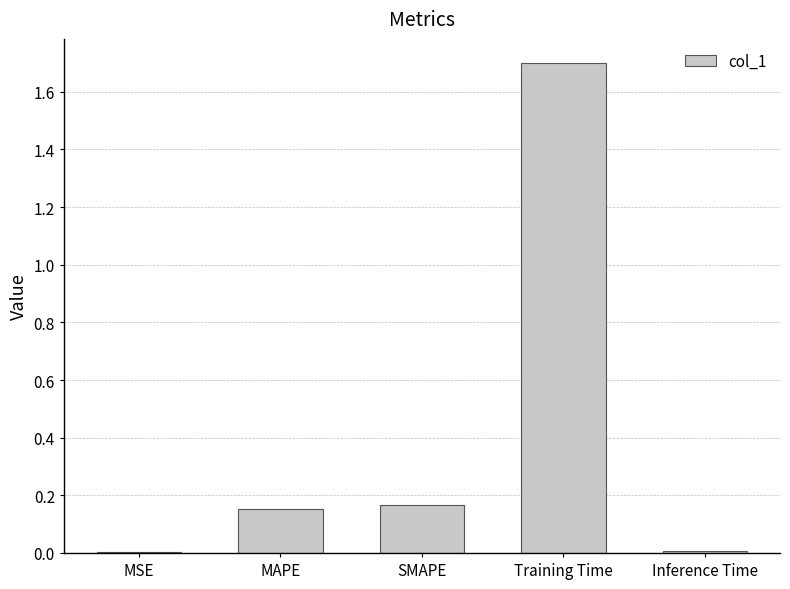

The chart shows a value of 0.3 at SMAPE. True or false?

False